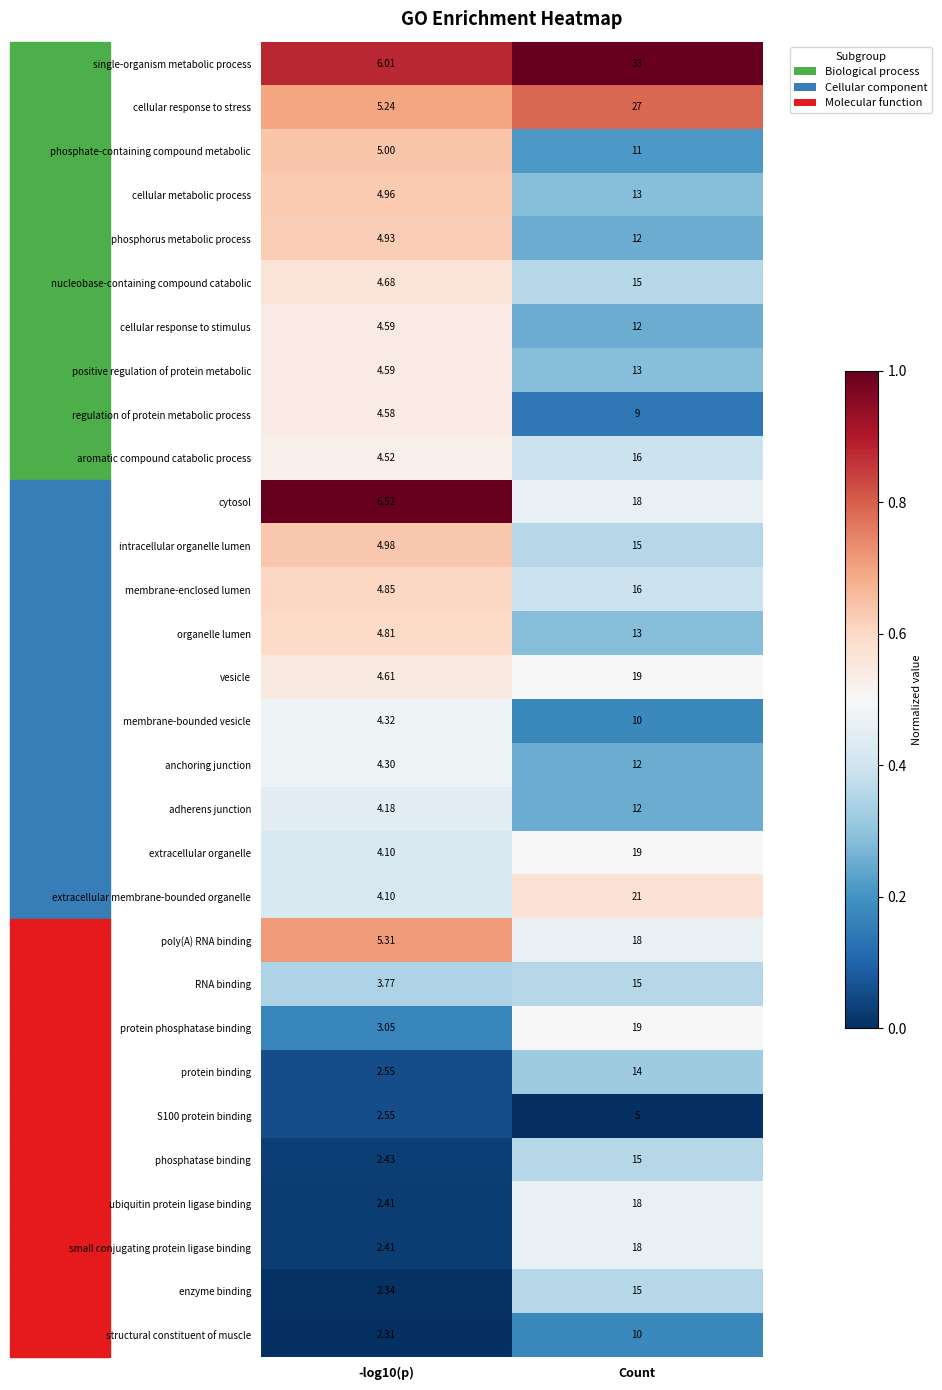

At which category is the sum across all series the highest?

Count